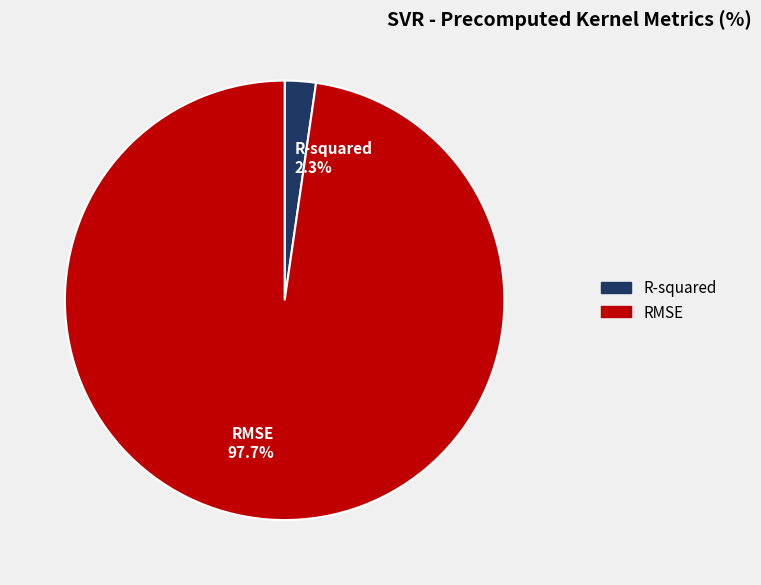

To the nearest percent, what percentage of the pie is R-squared?

2%